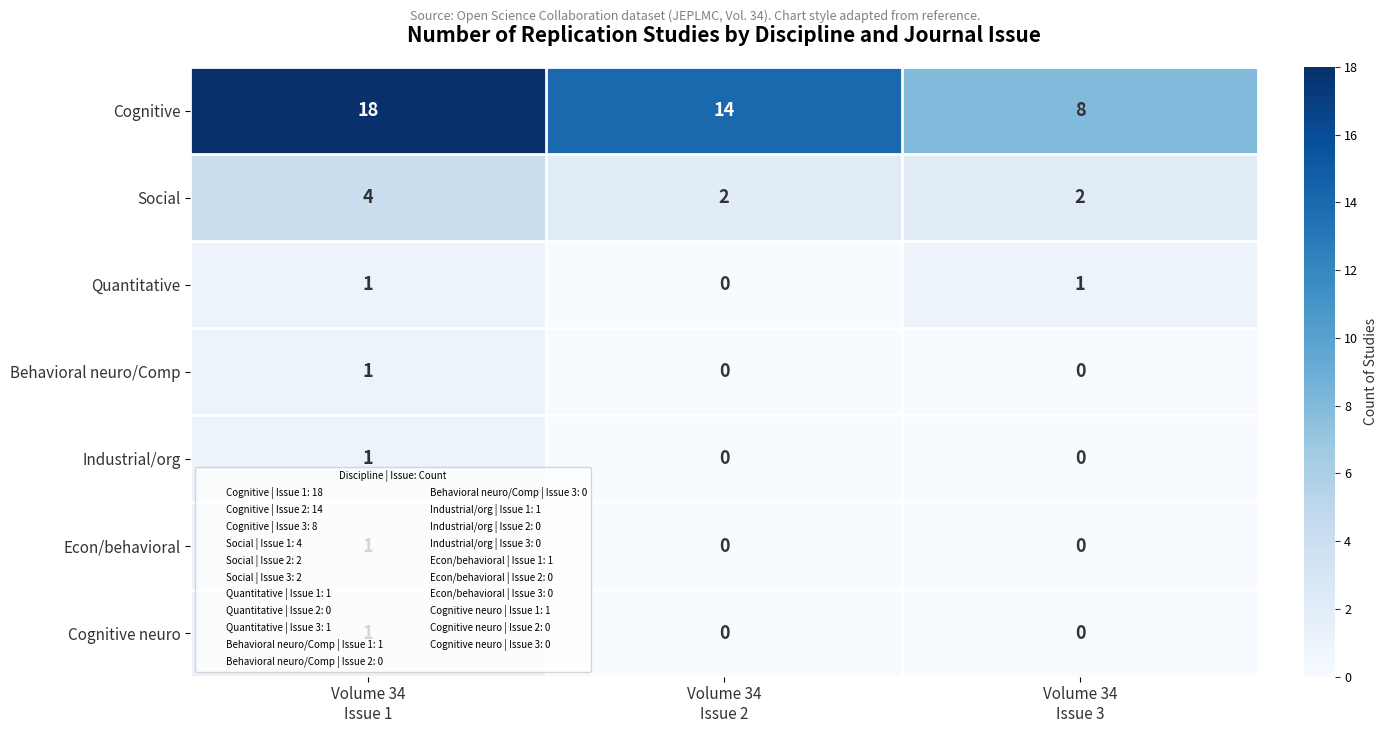

Which series changed the most between Volume 34
Issue 1 and Volume 34
Issue 2?

Cognitive